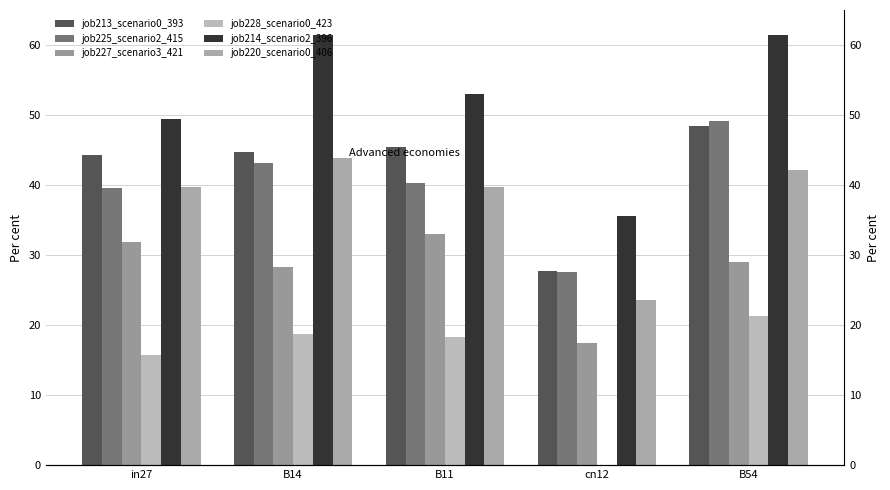

Reading left to right, list all the values displayed in this chart.

job213_scenario0_393: 44.3	44.7	45.5	27.7	48.4
job225_scenario2_415: 39.6	43.1	40.4	27.6	49.1
job227_scenario3_421: 31.8	28.3	33.0	17.5	29.1
job228_scenario0_423: 15.7	18.7	18.3	0.0	21.4
job214_scenario2_396: 49.5	61.5	53.0	35.6	61.5
job220_scenario0_406: 39.7	43.8	39.7	23.5	42.2